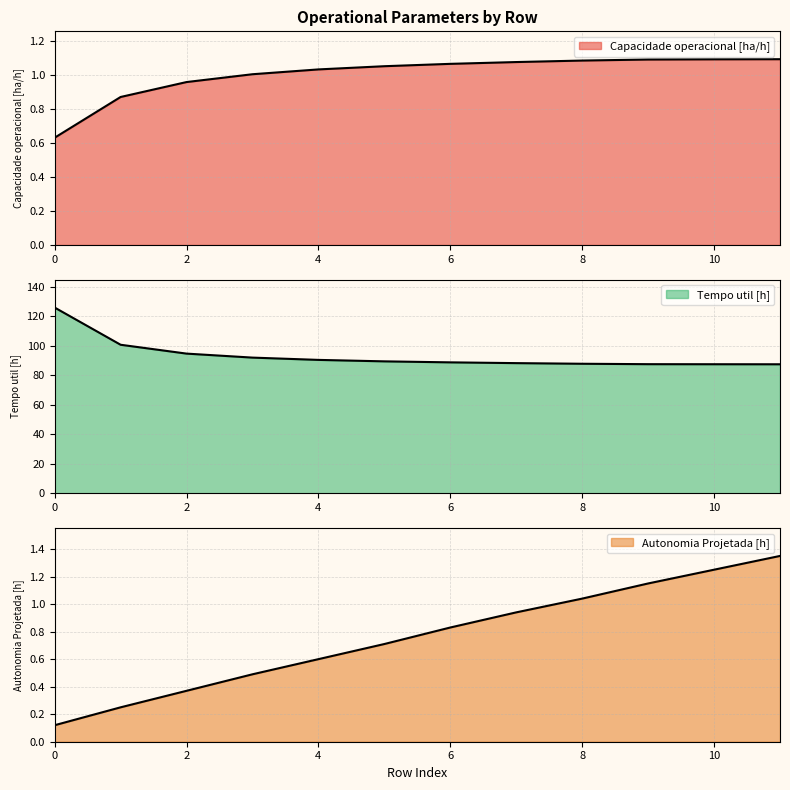

What are all the series names shown in the legend?

Capacidade operacional [ha/h], Tempo util [h], Autonomia Projetada [h]